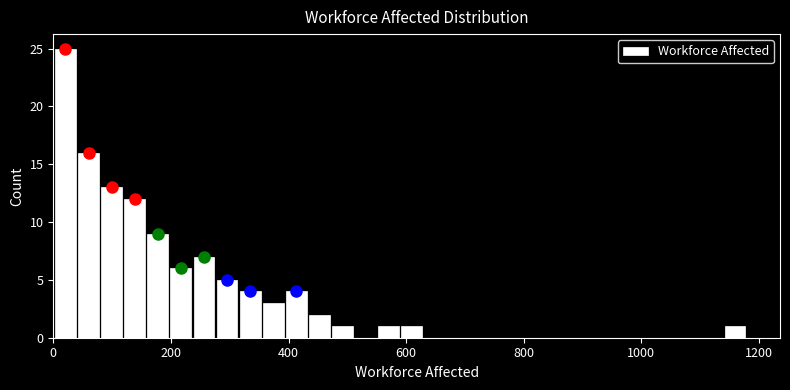

Read against the x-axis, roughly where is the centre of the tallest bar?

20